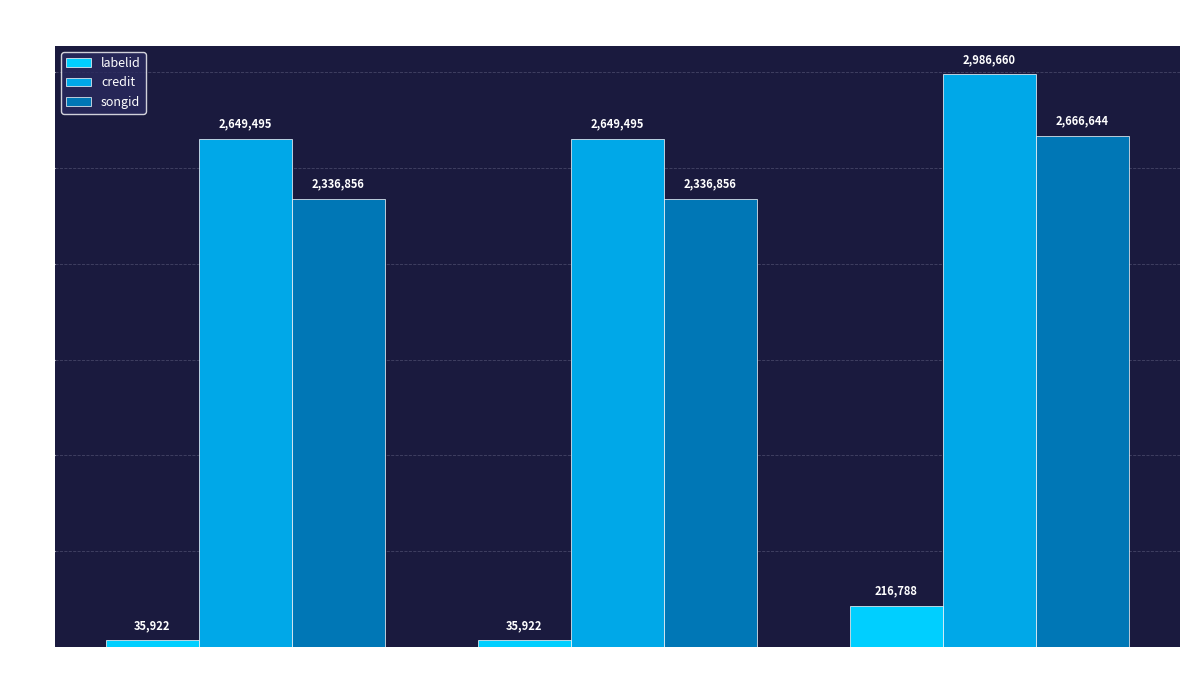

True or false: songid has a value of 2336856 at Mike Moreno
(583699).

True